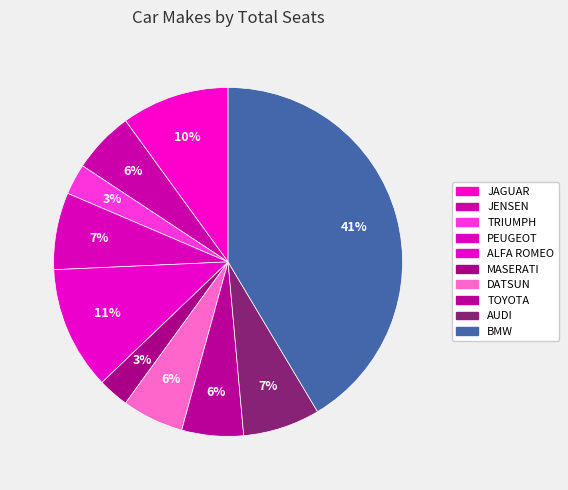

Which category has the biggest portion of the pie?

BMW